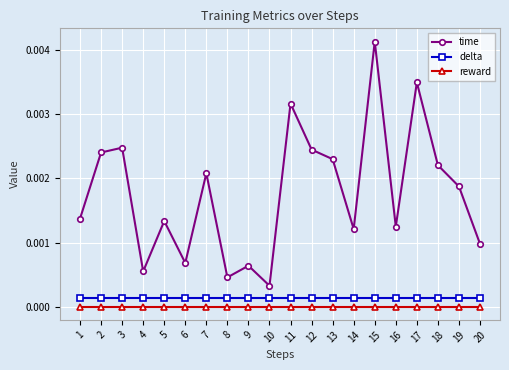

At which label does time reach its peak?

15